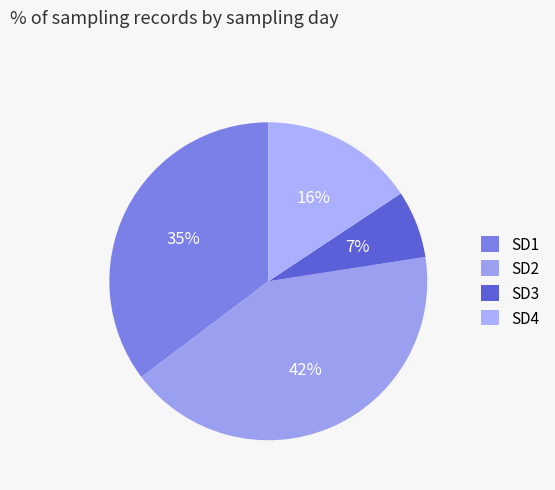

To the nearest percent, what is the difference between the SD2 and SD4 slice percentages?

26%